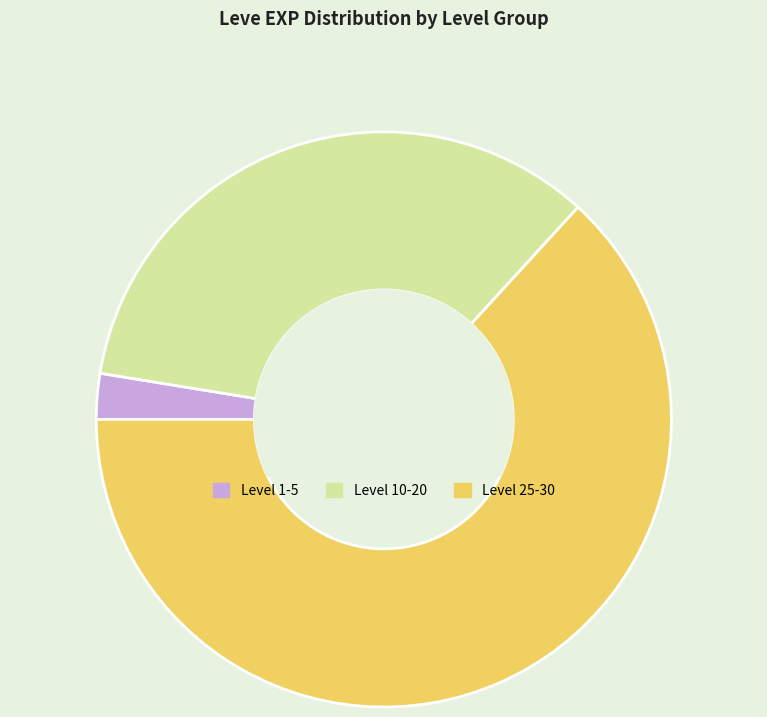

Rank the categories by value from lowest to highest.

Level 1-5, Level 10-20, Level 25-30